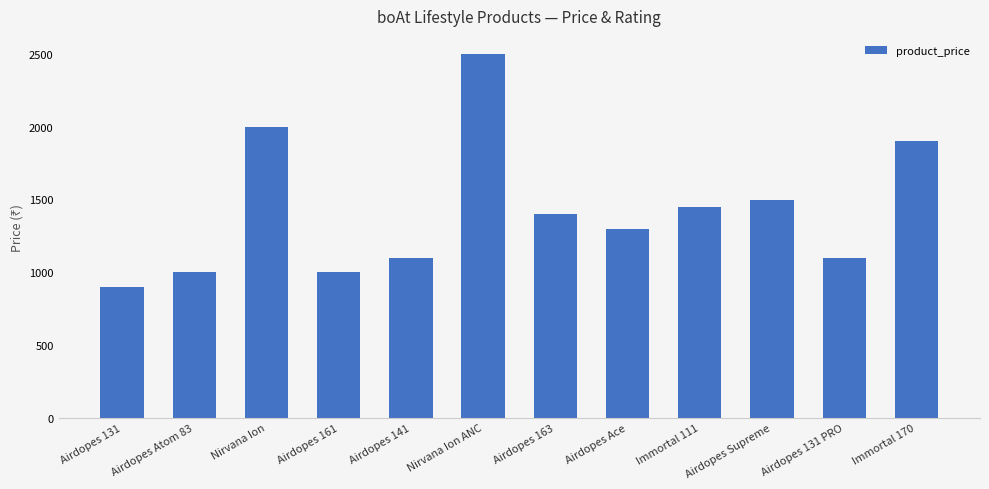

What is the value of the 6th bar from the left?

2499